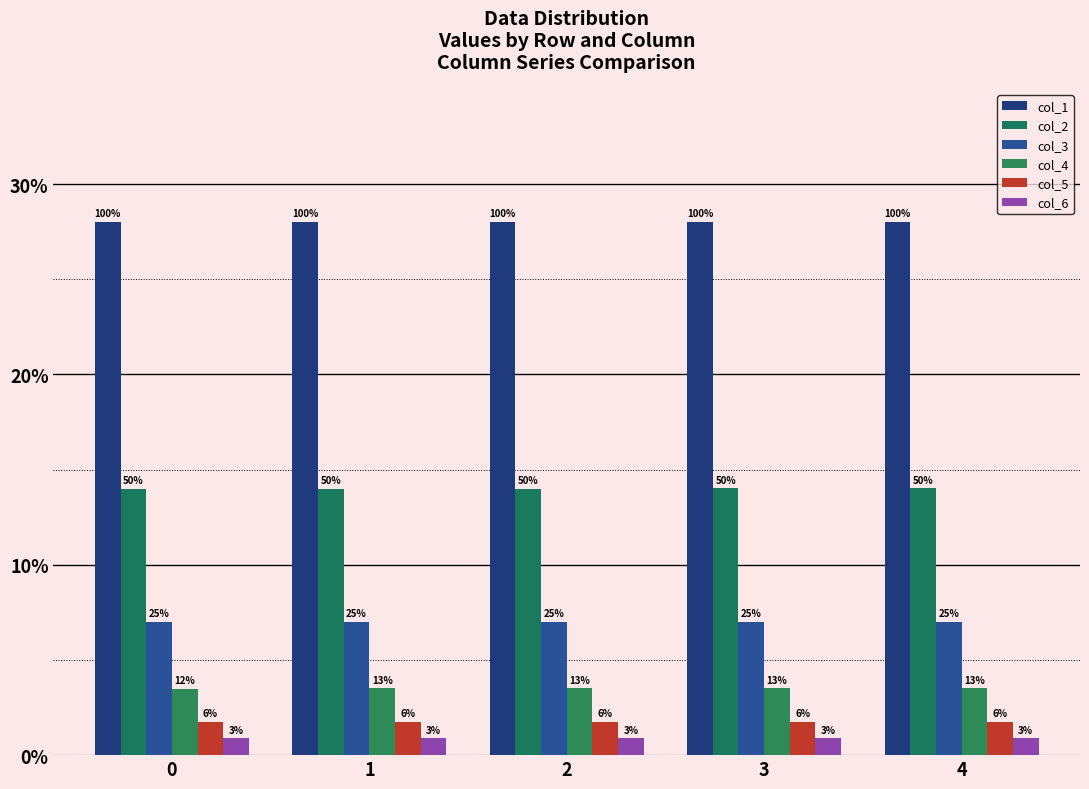

Are the bars grouped side by side (vs. stacked)?

Yes